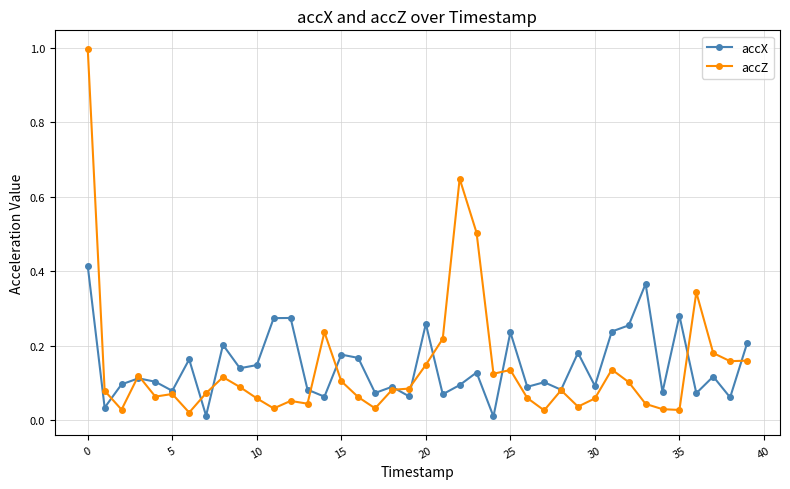

True or false: accX has more than 0 points higher than both neighbors.

True